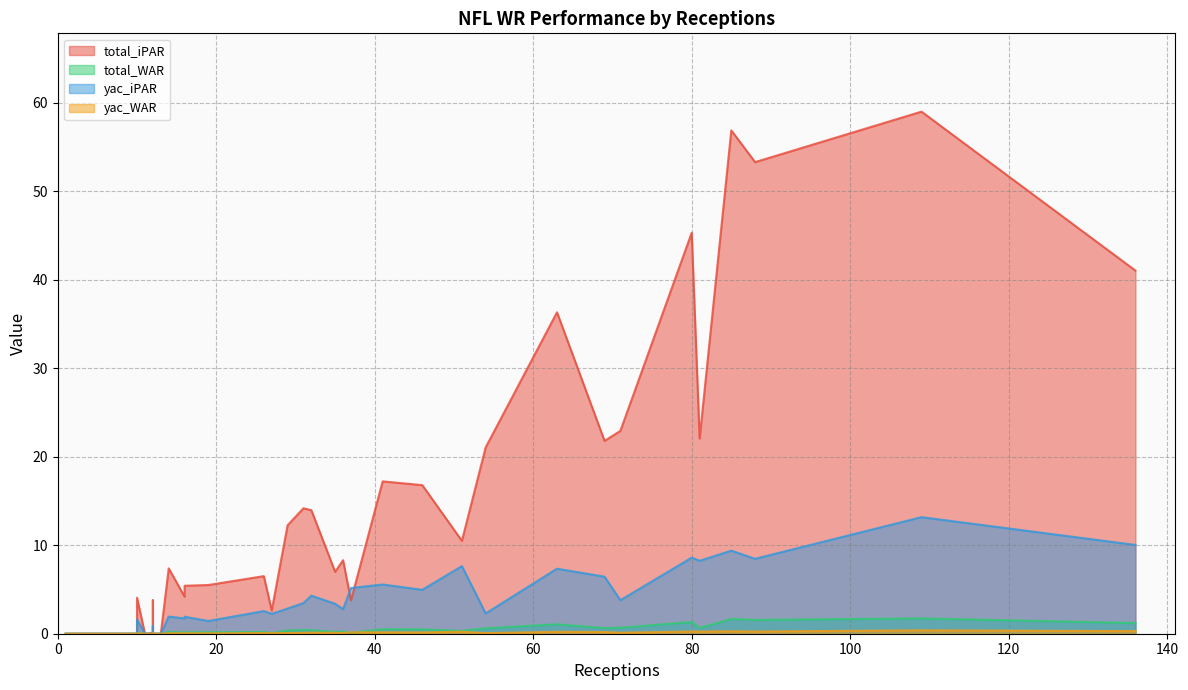

In total_iPAR, how many points are higher than both neighbors (excluding endpoints)?

14